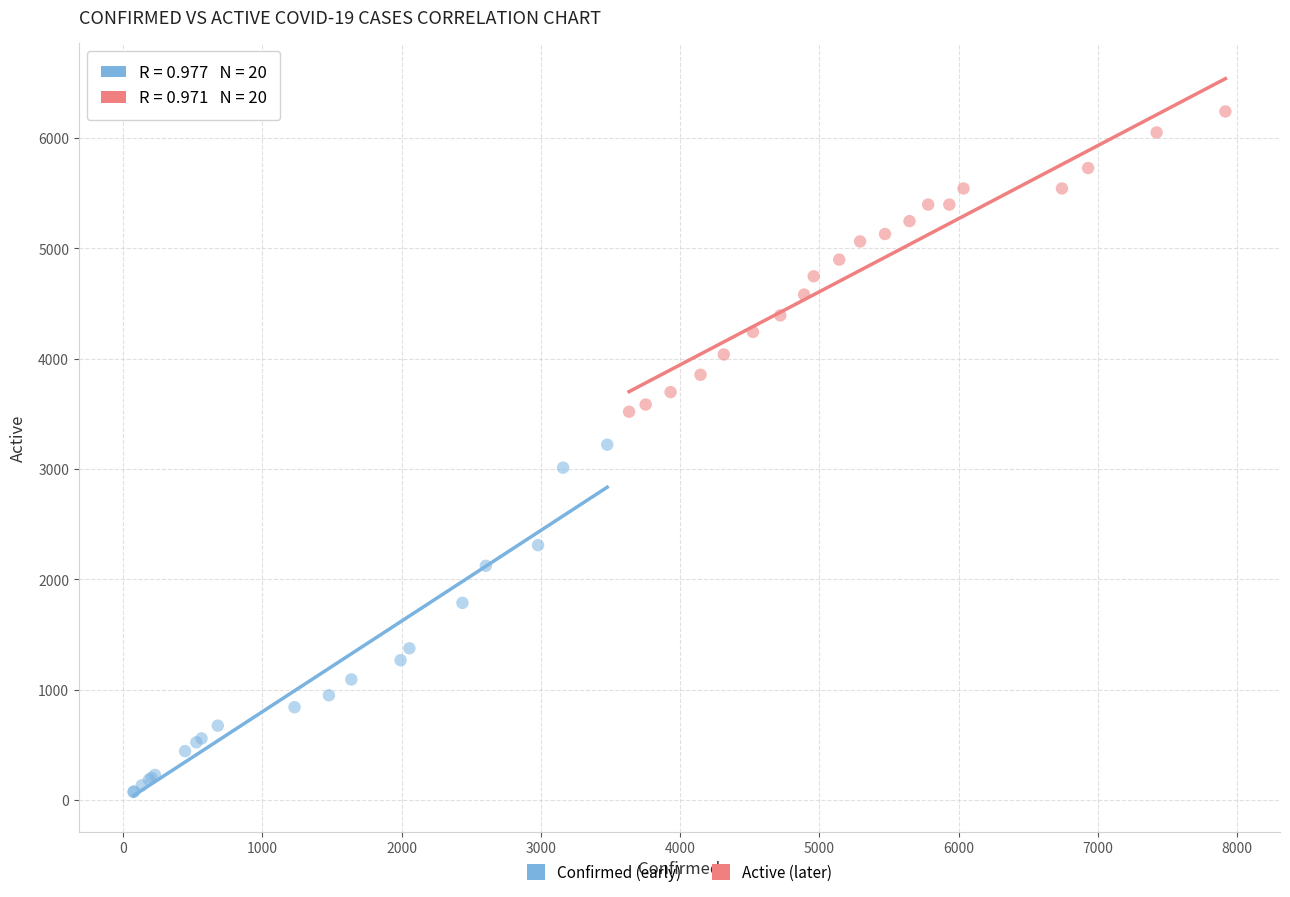

Which series reaches the minimum Y coordinate?

Confirmed (early)